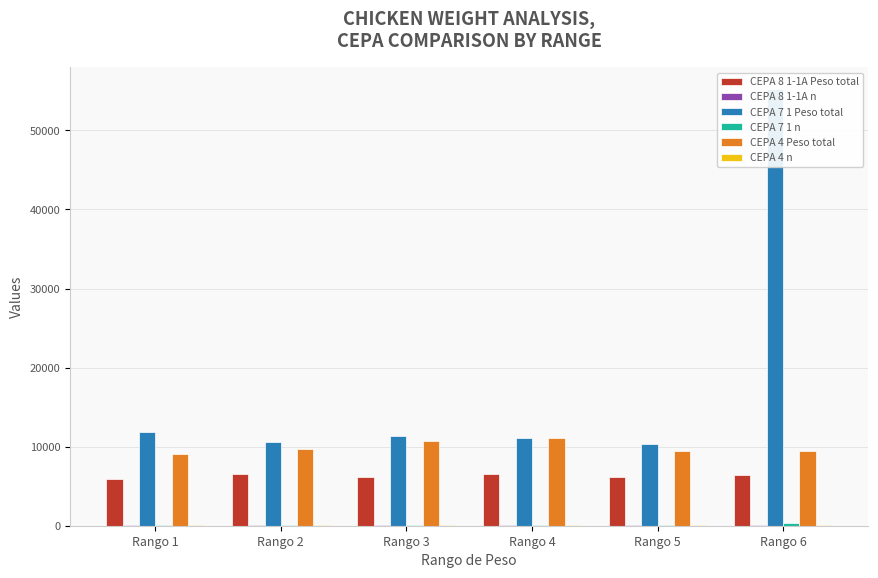

What is the value of the CEPA 4 n bar at the 5th from the left?

58